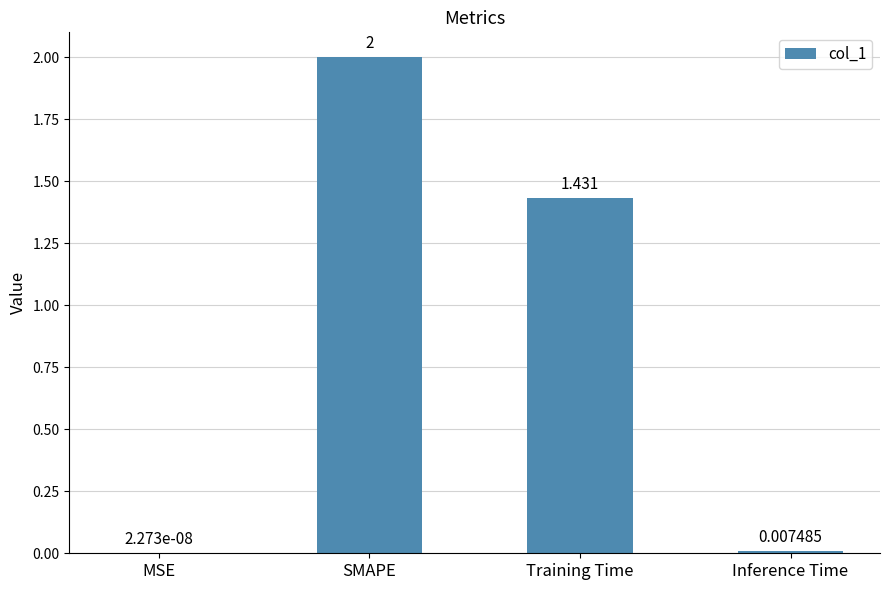

Count the number of categories in the chart.

4